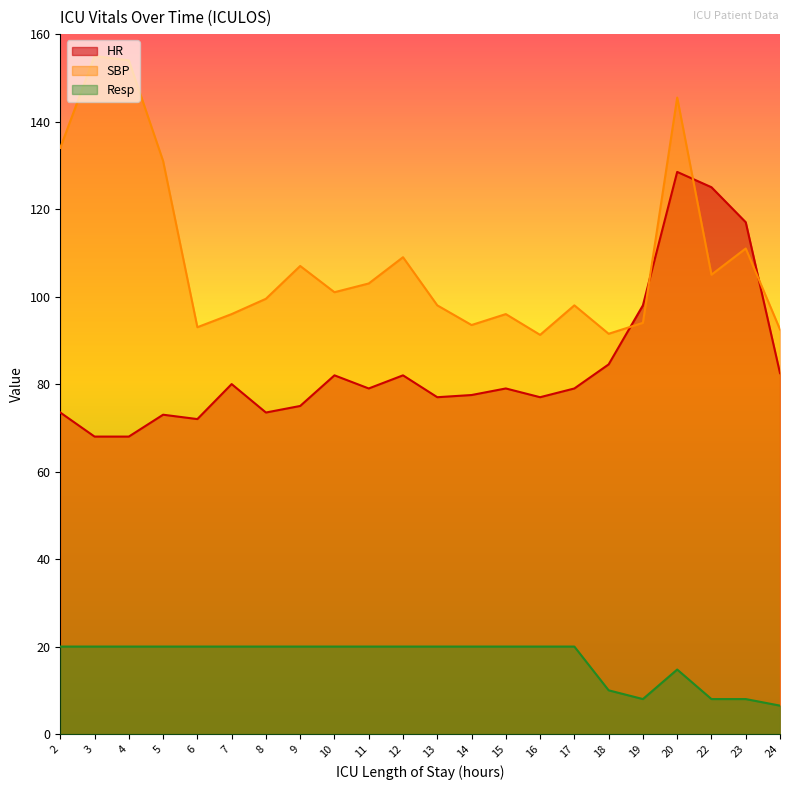

At which category does Resp reach its first local valley?

19